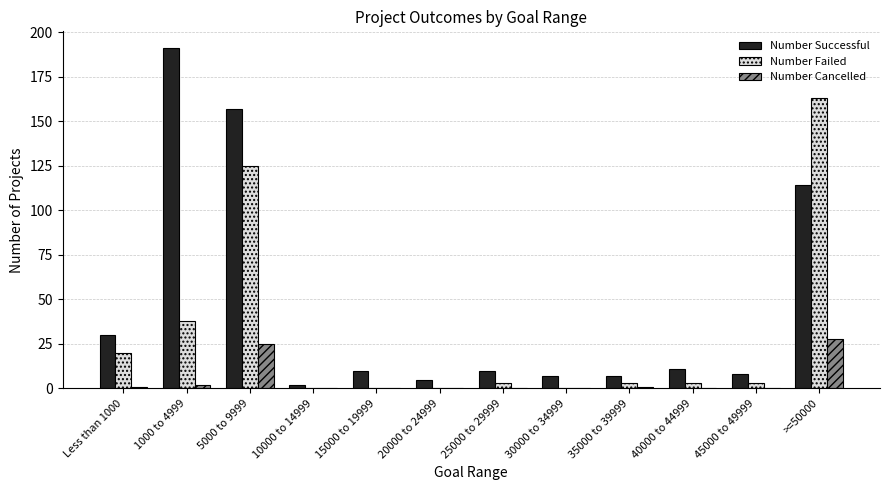

What is the spread (max minus min) of values at 30000 to 34999?

7